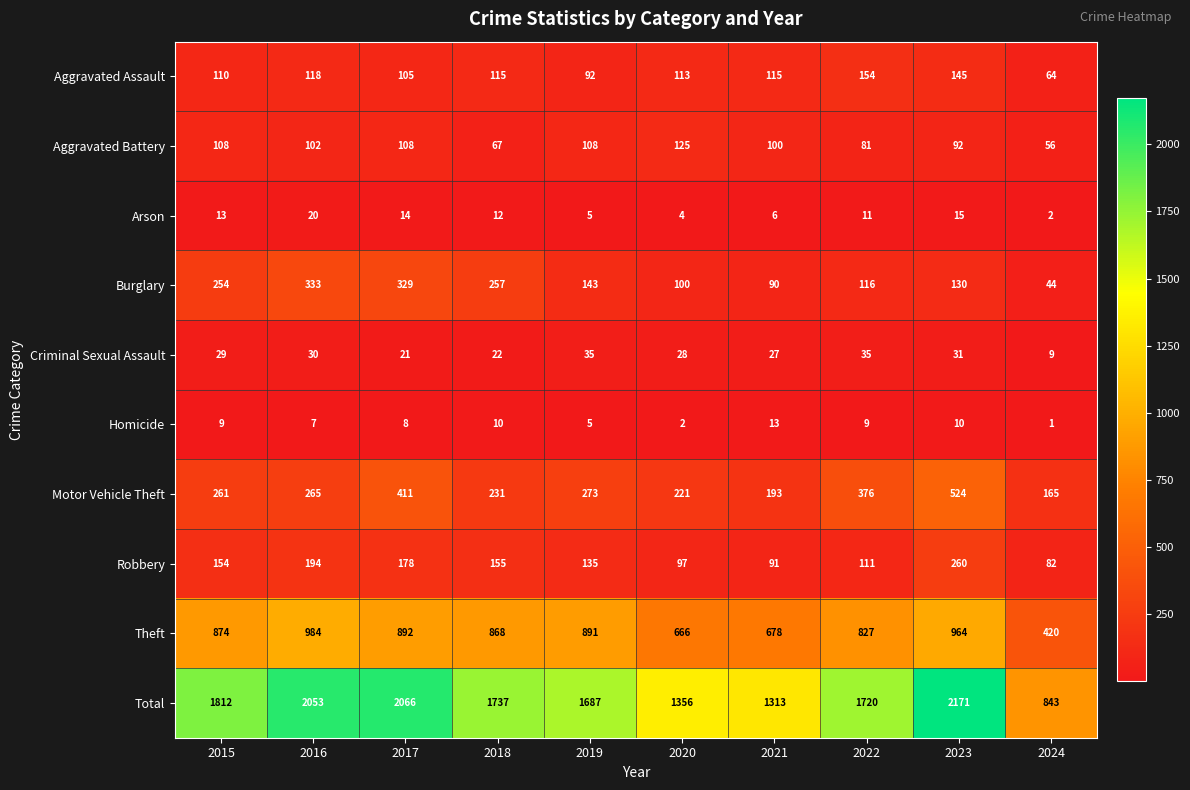

Between 2017 and 2021, which series saw the biggest shift?

Total